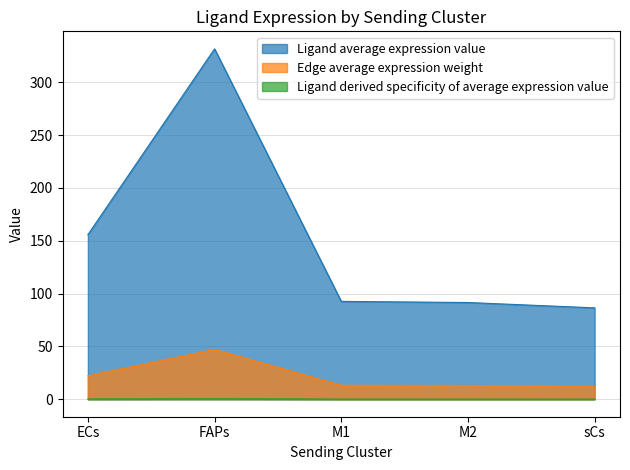

What is the label of the 3rd point from the left?

M1